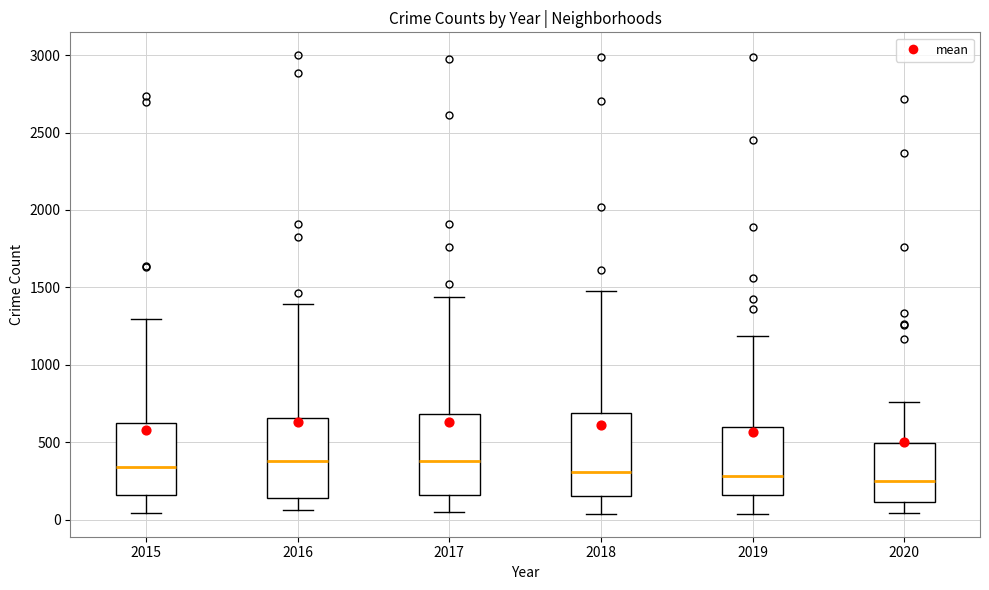

Reading left to right, read every box against the y-axis: the position of its median line, the range the box covers, and the ends of its whiskers. The values are not printed on the chart, so give them approximately, as read against the axis.

2015: median 350, box 150 to 600, whiskers 50 to 1300
2016: median 400, box 150 to 650, whiskers 50 to 1400
2017: median 400, box 150 to 700, whiskers 50 to 1450
2018: median 300, box 150 to 700, whiskers 50 to 1450
2019: median 300, box 150 to 600, whiskers 50 to 1200
2020: median 250, box 100 to 500, whiskers 50 to 750